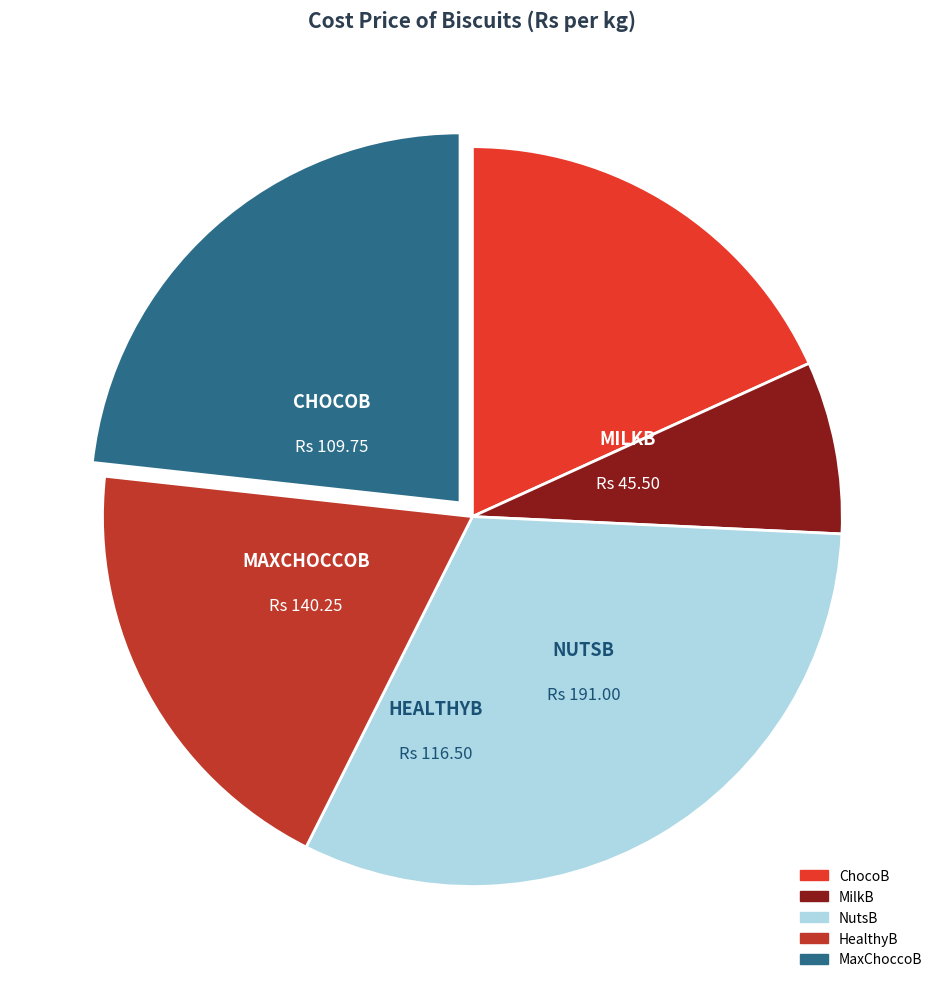

Which category has the biggest portion of the pie?

NutsB